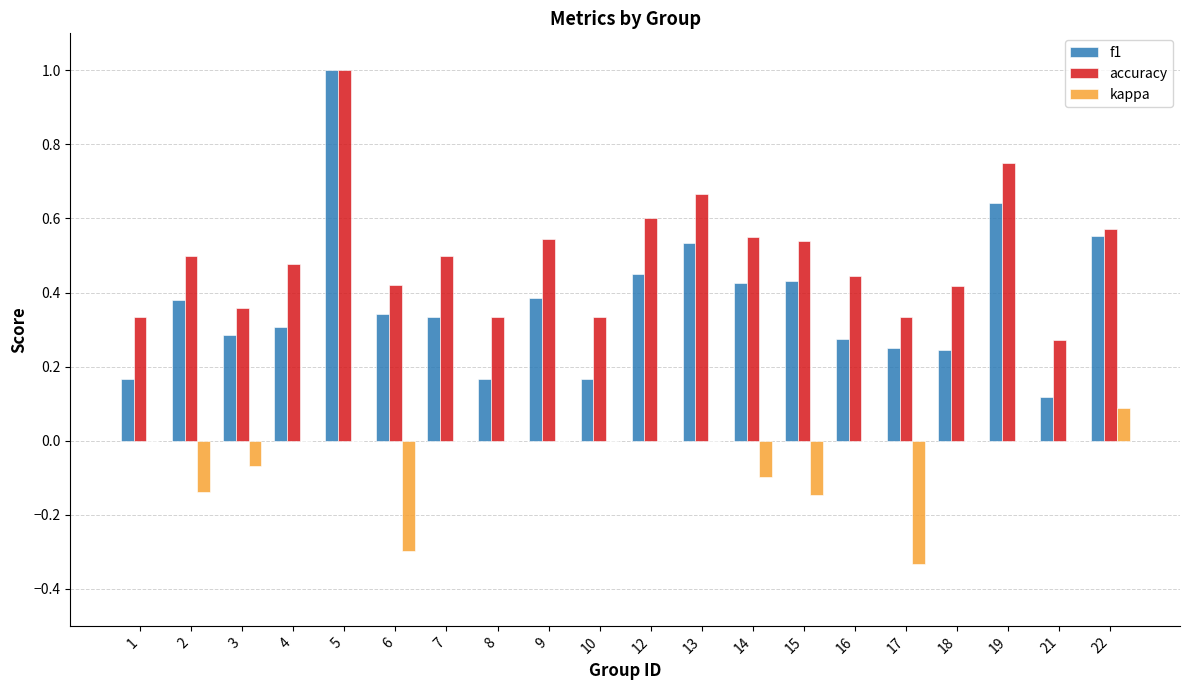

Are the bars grouped side by side (vs. stacked)?

Yes